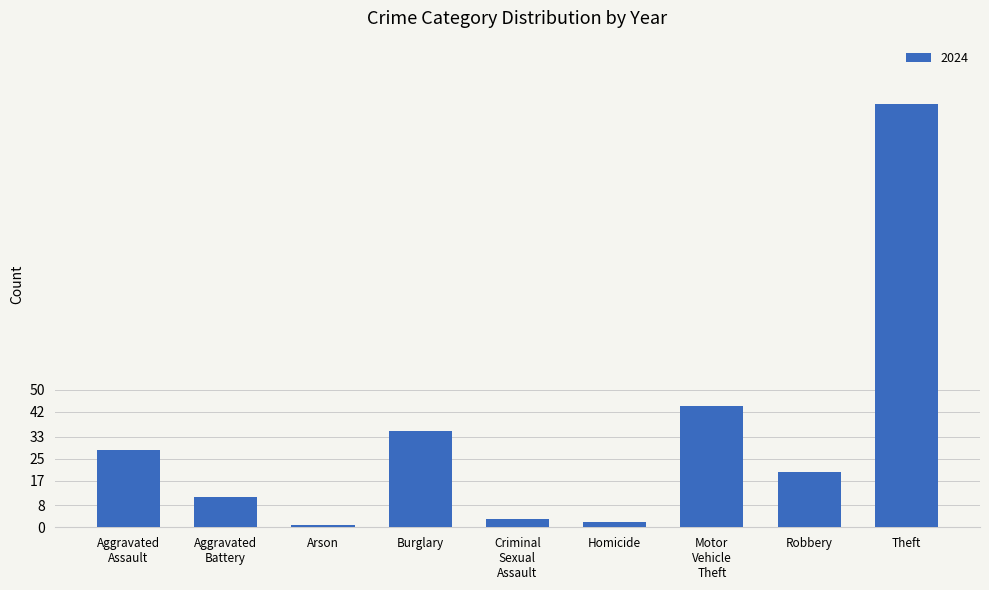

What is the greatest value displayed?

154